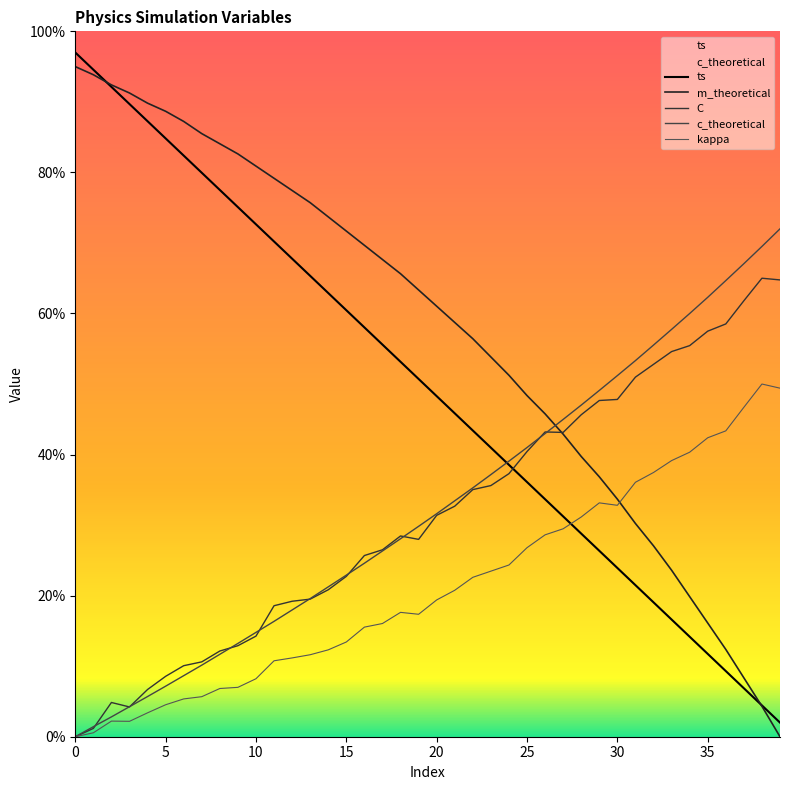

Reading left to right, list all the values displayed in this chart.

ts: 1.0	0.9	0.9	0.9	0.9	0.8	0.8	0.8	0.8	0.8	0.7	0.7	0.7	0.7	0.6	0.6	0.6	0.6	0.5	0.5	0.5	0.5	0.4	0.4	0.4	0.4	0.3	0.3	0.3	0.3	0.2	0.2	0.2	0.2	0.1	0.1	0.1	0.1	0.0	0.0
C: 0.0	0.0	0.0	0.0	0.1	0.1	0.1	0.1	0.1	0.1	0.1	0.2	0.2	0.2	0.2	0.2	0.3	0.3	0.3	0.3	0.3	0.3	0.4	0.4	0.4	0.4	0.4	0.4	0.5	0.5	0.5	0.5	0.5	0.5	0.6	0.6	0.6	0.6	0.6	0.6
c_theoretical: 0.0	0.0	0.0	0.0	0.1	0.1	0.1	0.1	0.1	0.1	0.1	0.2	0.2	0.2	0.2	0.2	0.2	0.3	0.3	0.3	0.3	0.3	0.4	0.4	0.4	0.4	0.4	0.4	0.5	0.5	0.5	0.5	0.6	0.6	0.6	0.6	0.6	0.7	0.7	0.7
kappa: 0.0	0.0	0.0	0.0	0.0	0.0	0.1	0.1	0.1	0.1	0.1	0.1	0.1	0.1	0.1	0.1	0.2	0.2	0.2	0.2	0.2	0.2	0.2	0.2	0.2	0.3	0.3	0.3	0.3	0.3	0.3	0.4	0.4	0.4	0.4	0.4	0.4	0.5	0.5	0.5
m_theoretical: 0.9	0.9	0.9	0.9	0.9	0.9	0.9	0.9	0.8	0.8	0.8	0.8	0.8	0.8	0.7	0.7	0.7	0.7	0.7	0.6	0.6	0.6	0.6	0.5	0.5	0.5	0.5	0.4	0.4	0.4	0.3	0.3	0.3	0.2	0.2	0.2	0.1	0.1	0.0	0.0